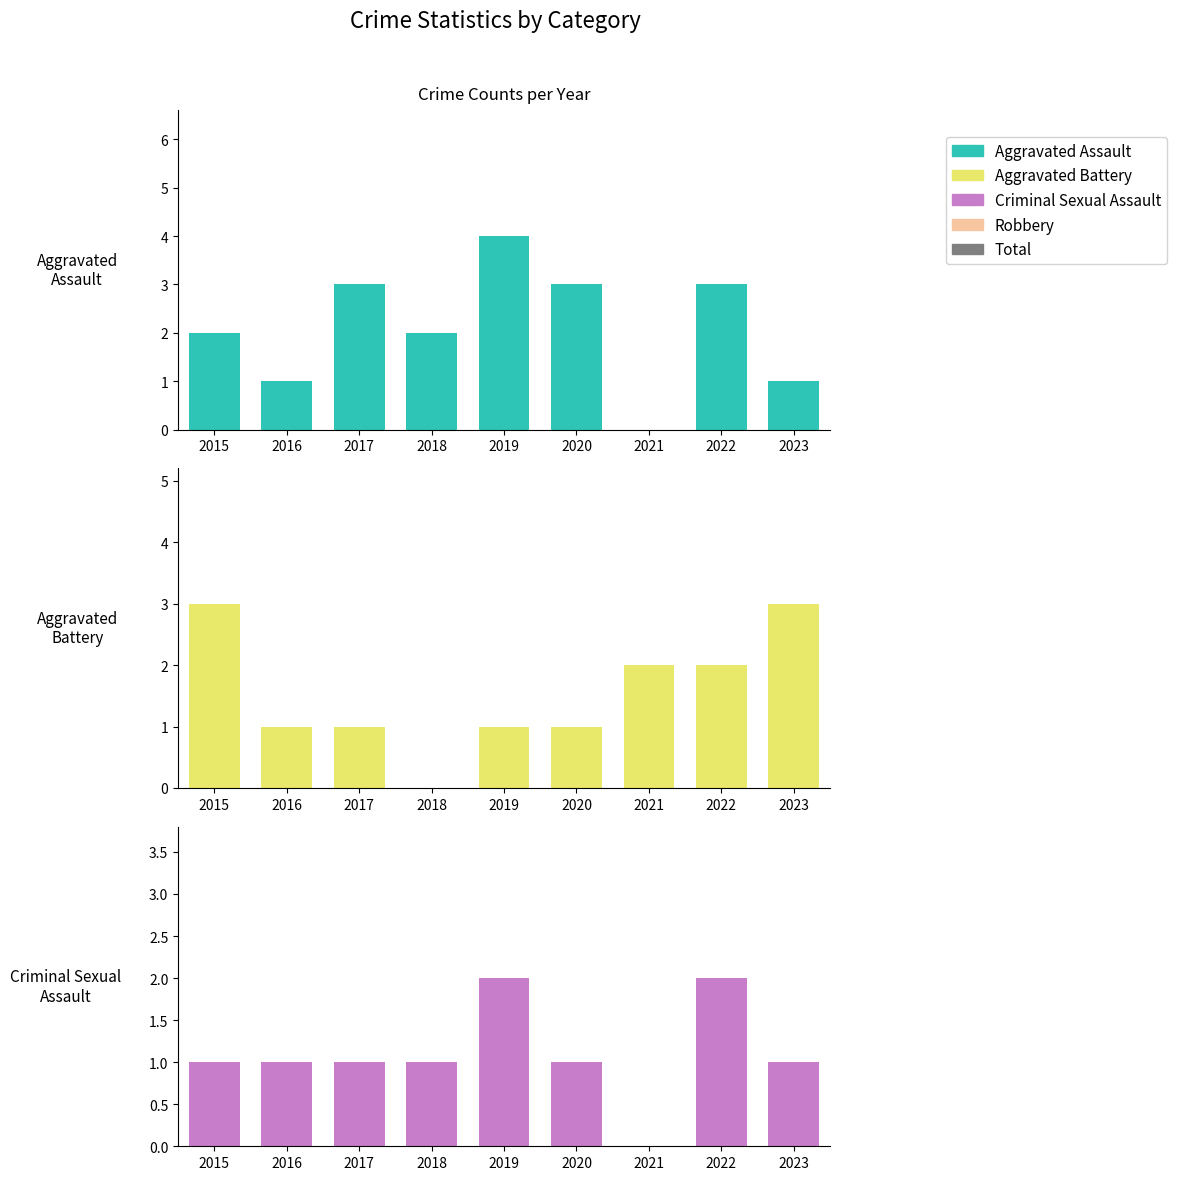

Which label corresponds to the largest value in the chart?

2019